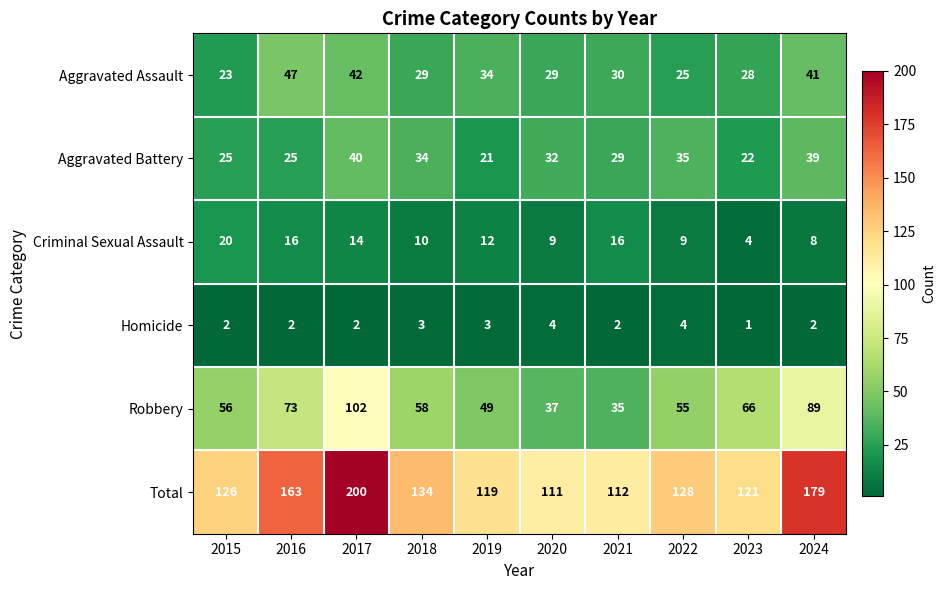

Which label corresponds to the smallest value in the chart?

2023